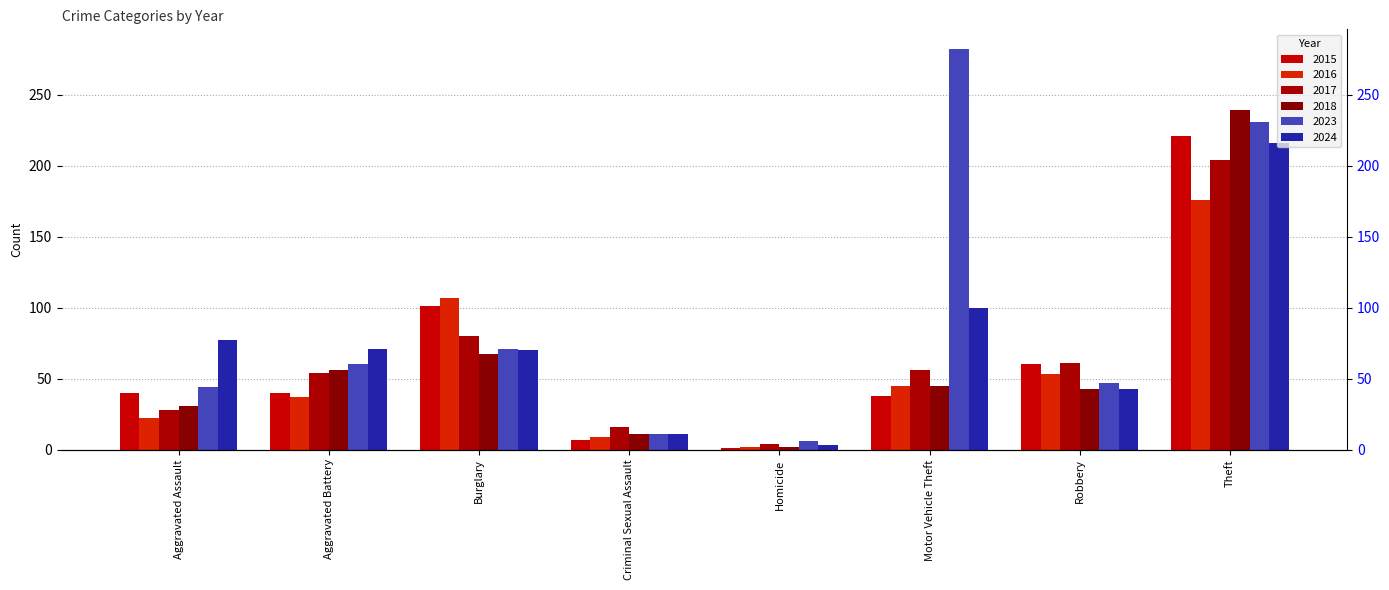

At Theft, list the series in order from smallest to largest.

2016, 2017, 2024, 2015, 2023, 2018